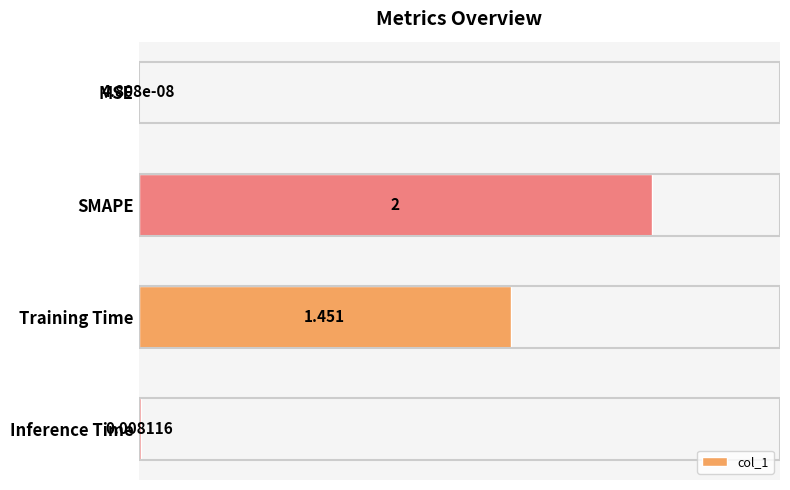

Which has a higher value, Inference Time or Training Time?

Training Time